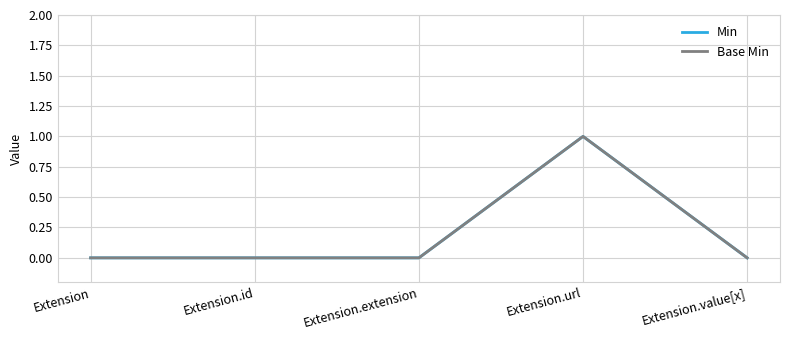

Does the chart have visible grid lines?

Yes